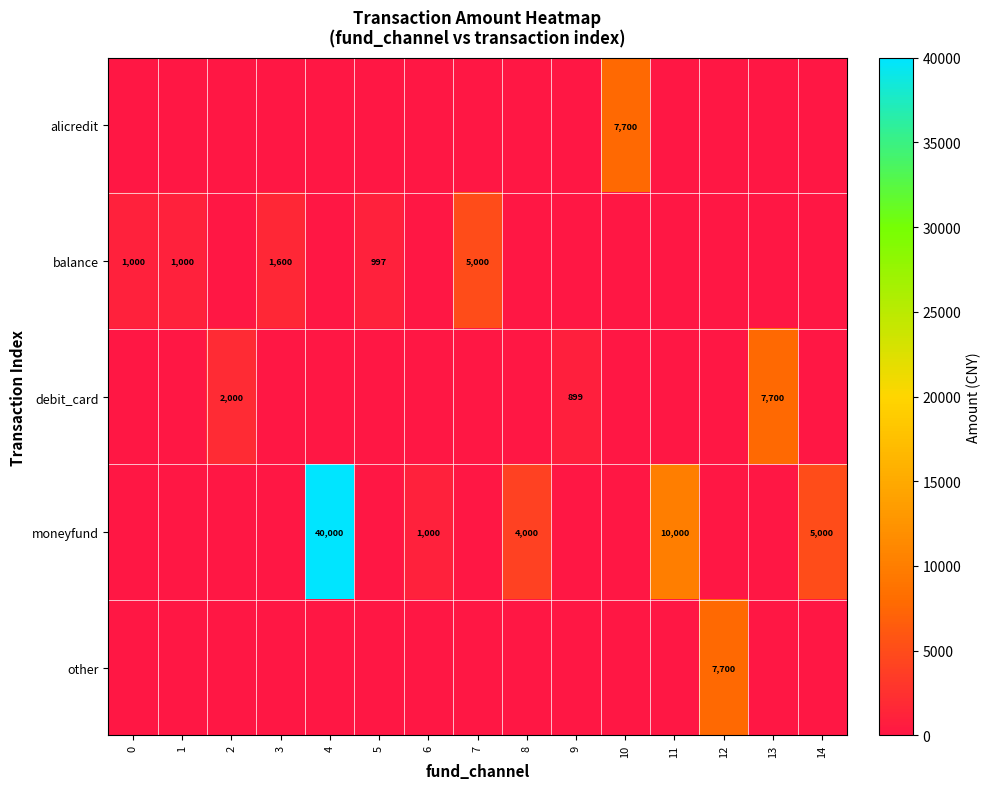

The balance series shows 218 at 0. True or false?

False